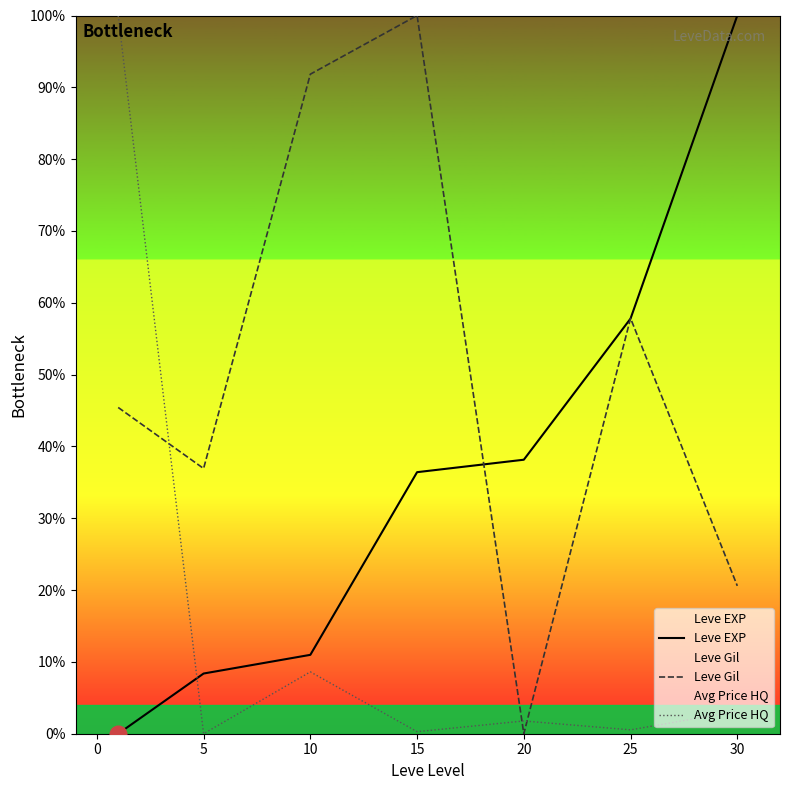

How many data points in Leve Gil are above 45?

4